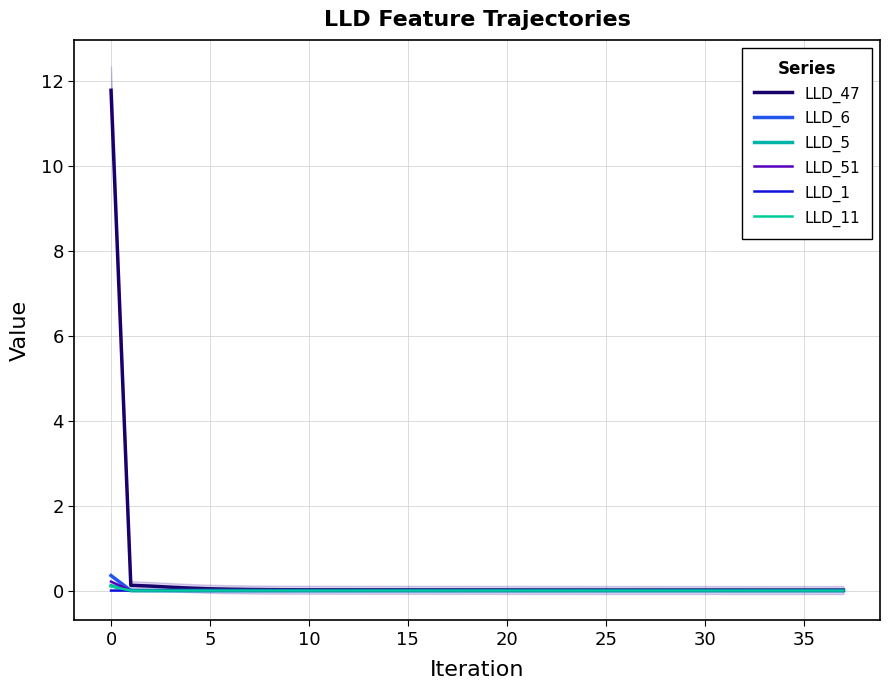

True or false: LLD_11 and LLD_1 intersect in this chart.

True